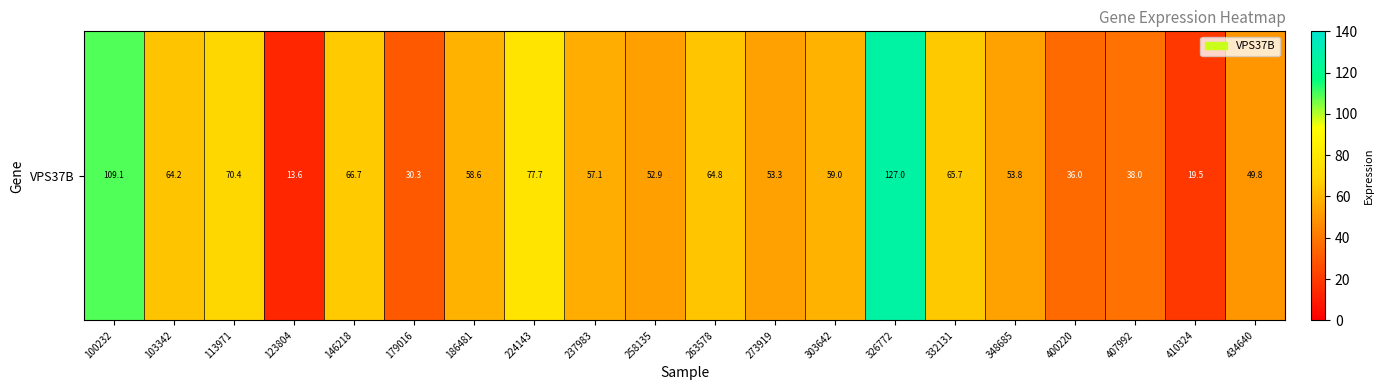

What is the approximate value at 100232?

109.1